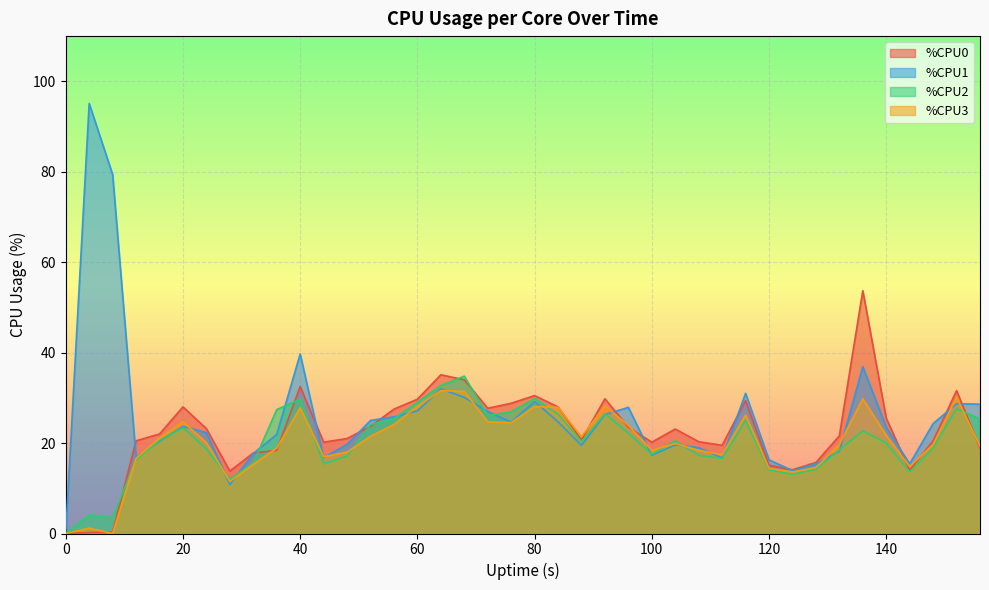

What are all the series names shown in the legend?

%CPU0, %CPU1, %CPU2, %CPU3